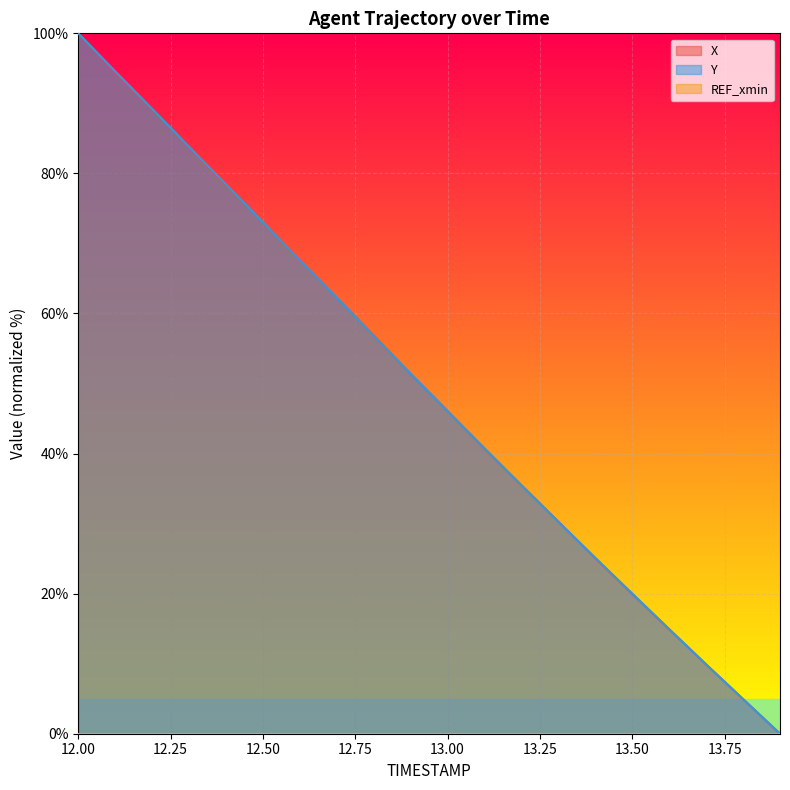

What is the label of the 10th point from the right?

13.0